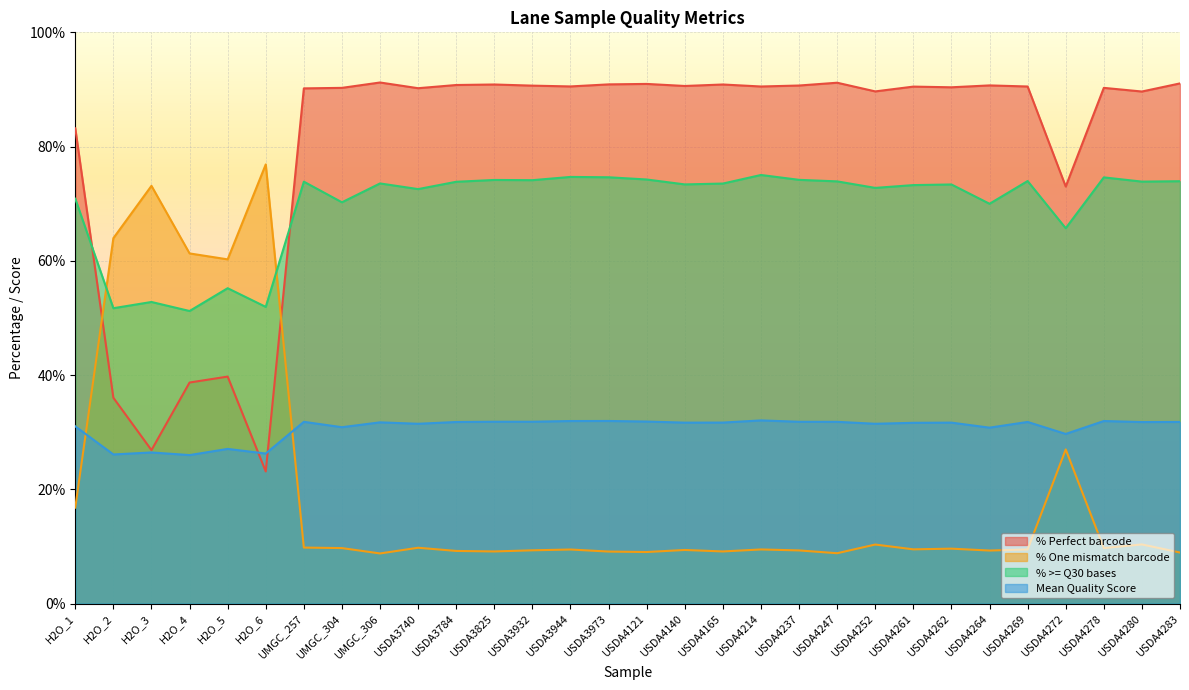

Reading left to right, transcribe all the data shown in this chart.

% Perfect barcode: H2O_1=83.2	H2O_2=36.0	H2O_3=26.9	H2O_4=38.7	H2O_5=39.7	H2O_6=23.1	UMGC_257=90.2	UMGC_304=90.3	UMGC_306=91.2	USDA3740=90.2	USDA3784=90.8	USDA3825=90.9	USDA3932=90.7	USDA3944=90.5	USDA3973=90.9	USDA4121=91.0	USDA4140=90.6	USDA4165=90.9	USDA4214=90.5	USDA4237=90.7	USDA4247=91.2	USDA4252=89.7	USDA4261=90.5	USDA4262=90.4	USDA4264=90.7	USDA4269=90.5	USDA4272=73.0	USDA4278=90.3	USDA4280=89.6	USDA4283=91.1
% One mismatch barcode: H2O_1=16.8	H2O_2=64.0	H2O_3=73.1	H2O_4=61.3	H2O_5=60.3	H2O_6=76.9	UMGC_257=9.8	UMGC_304=9.7	UMGC_306=8.8	USDA3740=9.8	USDA3784=9.2	USDA3825=9.1	USDA3932=9.3	USDA3944=9.5	USDA3973=9.1	USDA4121=9.0	USDA4140=9.4	USDA4165=9.1	USDA4214=9.5	USDA4237=9.3	USDA4247=8.8	USDA4252=10.3	USDA4261=9.5	USDA4262=9.6	USDA4264=9.3	USDA4269=9.5	USDA4272=27.0	USDA4278=9.7	USDA4280=10.4	USDA4283=8.9
% >= Q30 bases: H2O_1=70.9	H2O_2=51.7	H2O_3=52.8	H2O_4=51.2	H2O_5=55.2	H2O_6=51.9	UMGC_257=73.9	UMGC_304=70.2	UMGC_306=73.5	USDA3740=72.6	USDA3784=73.8	USDA3825=74.2	USDA3932=74.1	USDA3944=74.7	USDA3973=74.6	USDA4121=74.2	USDA4140=73.4	USDA4165=73.5	USDA4214=75.0	USDA4237=74.2	USDA4247=73.9	USDA4252=72.8	USDA4261=73.3	USDA4262=73.4	USDA4264=70.0	USDA4269=74.0	USDA4272=65.7	USDA4278=74.6	USDA4280=73.9	USDA4283=73.9
Mean Quality Score: H2O_1=31.0	H2O_2=26.1	H2O_3=26.5	H2O_4=26.0	H2O_5=27.1	H2O_6=26.3	UMGC_257=31.8	UMGC_304=30.9	UMGC_306=31.7	USDA3740=31.5	USDA3784=31.8	USDA3825=31.8	USDA3932=31.8	USDA3944=32.0	USDA3973=32.0	USDA4121=31.9	USDA4140=31.7	USDA4165=31.7	USDA4214=32.1	USDA4237=31.8	USDA4247=31.8	USDA4252=31.5	USDA4261=31.6	USDA4262=31.7	USDA4264=30.8	USDA4269=31.8	USDA4272=29.7	USDA4278=32.0	USDA4280=31.8	USDA4283=31.8